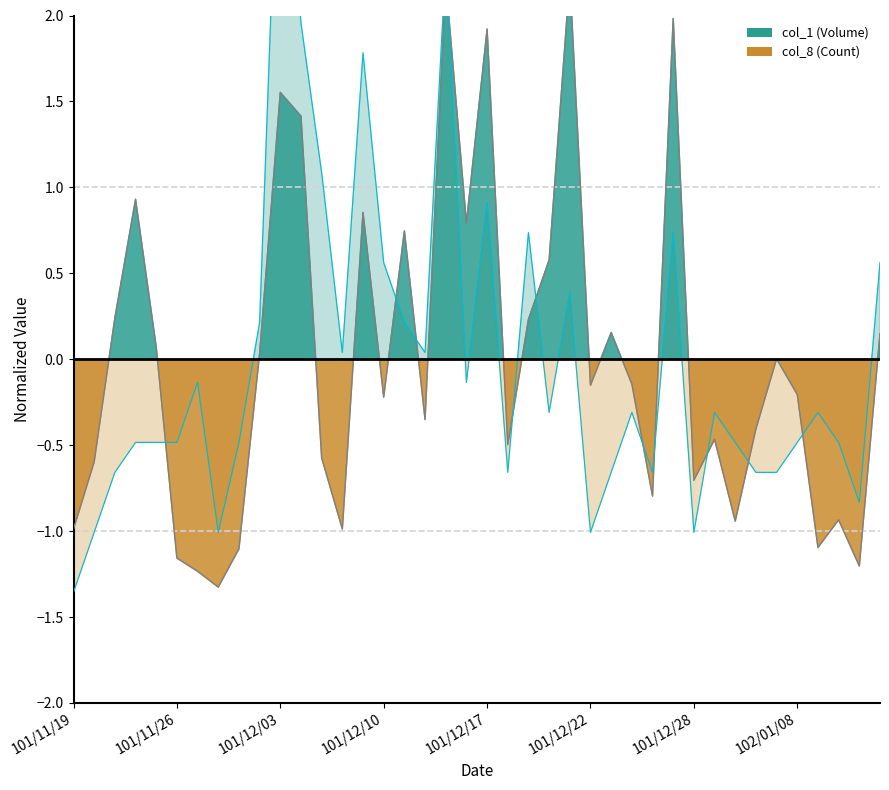

Between which two adjacent categories do col_8 and col_1 first intersect?

101/11/23 and 101/11/26